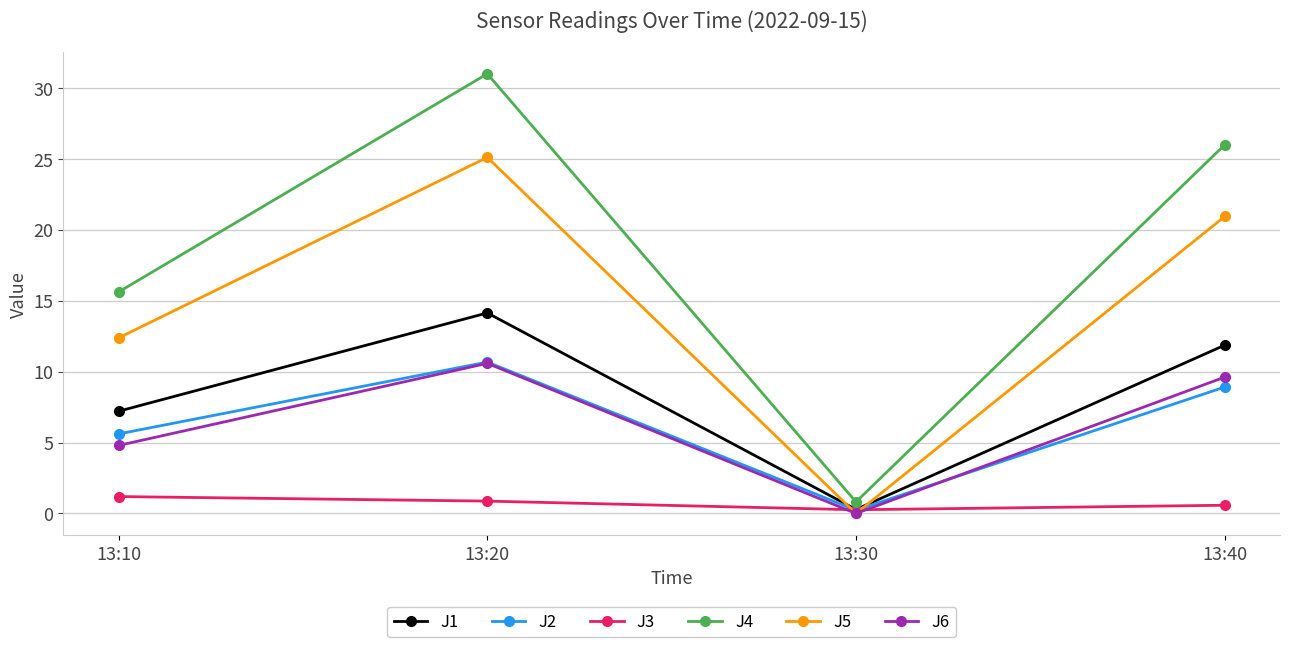

True or false: J1 has a value of 0.3 at 13:30.

True